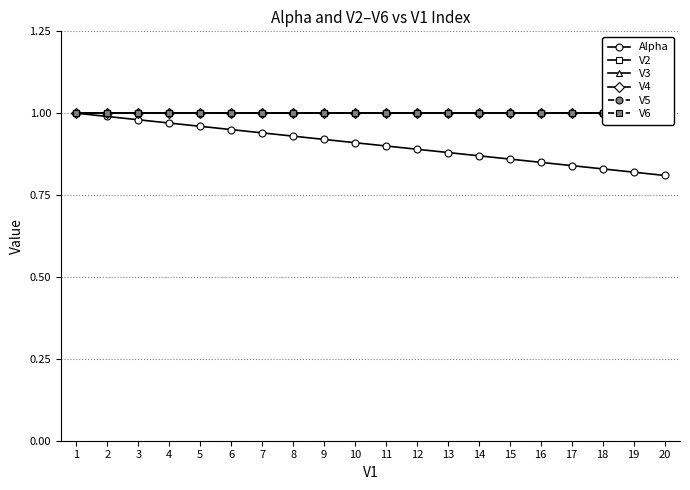

Reading left to right, list all the values displayed in this chart.

Alpha: 1=1.0	2=1.0	3=1.0	4=1.0	5=1.0	6=0.9	7=0.9	8=0.9	9=0.9	10=0.9	11=0.9	12=0.9	13=0.9	14=0.9	15=0.9	16=0.8	17=0.8	18=0.8	19=0.8	20=0.8
V2: 1=1.0	2=1.0	3=1.0	4=1.0	5=1.0	6=1.0	7=1.0	8=1.0	9=1.0	10=1.0	11=1.0	12=1.0	13=1.0	14=1.0	15=1.0	16=1.0	17=1.0	18=1.0	19=1.0	20=1.0
V3: 1=1.0	2=1.0	3=1.0	4=1.0	5=1.0	6=1.0	7=1.0	8=1.0	9=1.0	10=1.0	11=1.0	12=1.0	13=1.0	14=1.0	15=1.0	16=1.0	17=1.0	18=1.0	19=1.0	20=1.0
V4: 1=1.0	2=1.0	3=1.0	4=1.0	5=1.0	6=1.0	7=1.0	8=1.0	9=1.0	10=1.0	11=1.0	12=1.0	13=1.0	14=1.0	15=1.0	16=1.0	17=1.0	18=1.0	19=1.0	20=1.0
V5: 1=1.0	2=1.0	3=1.0	4=1.0	5=1.0	6=1.0	7=1.0	8=1.0	9=1.0	10=1.0	11=1.0	12=1.0	13=1.0	14=1.0	15=1.0	16=1.0	17=1.0	18=1.0	19=1.0	20=1.0
V6: 1=1.0	2=1.0	3=1.0	4=1.0	5=1.0	6=1.0	7=1.0	8=1.0	9=1.0	10=1.0	11=1.0	12=1.0	13=1.0	14=1.0	15=1.0	16=1.0	17=1.0	18=1.0	19=1.0	20=1.0